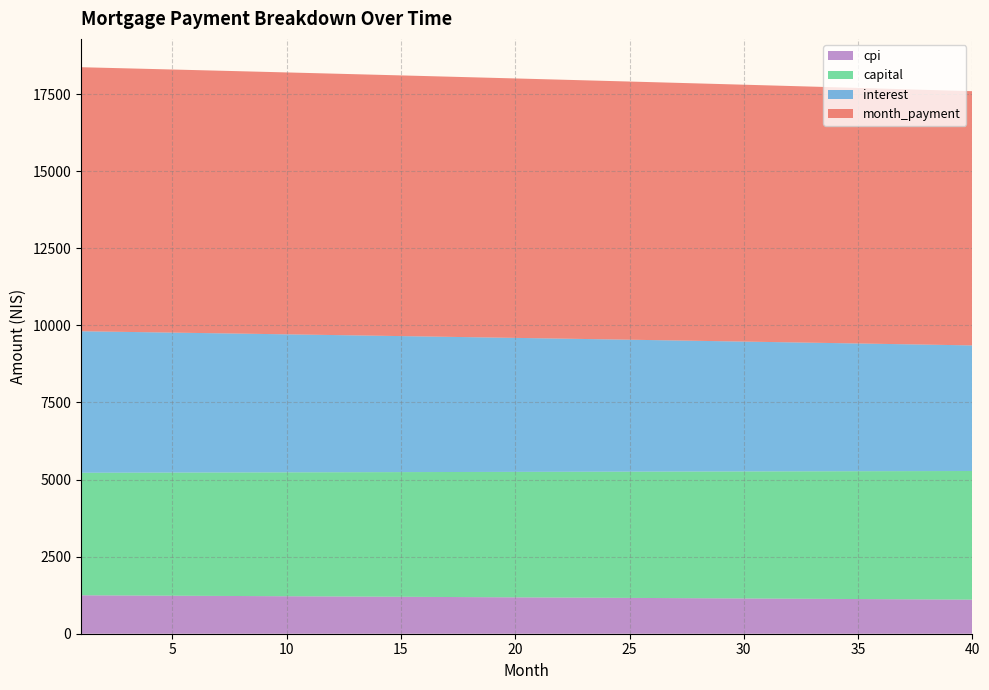

What is the minimum value for cpi?

1105.5